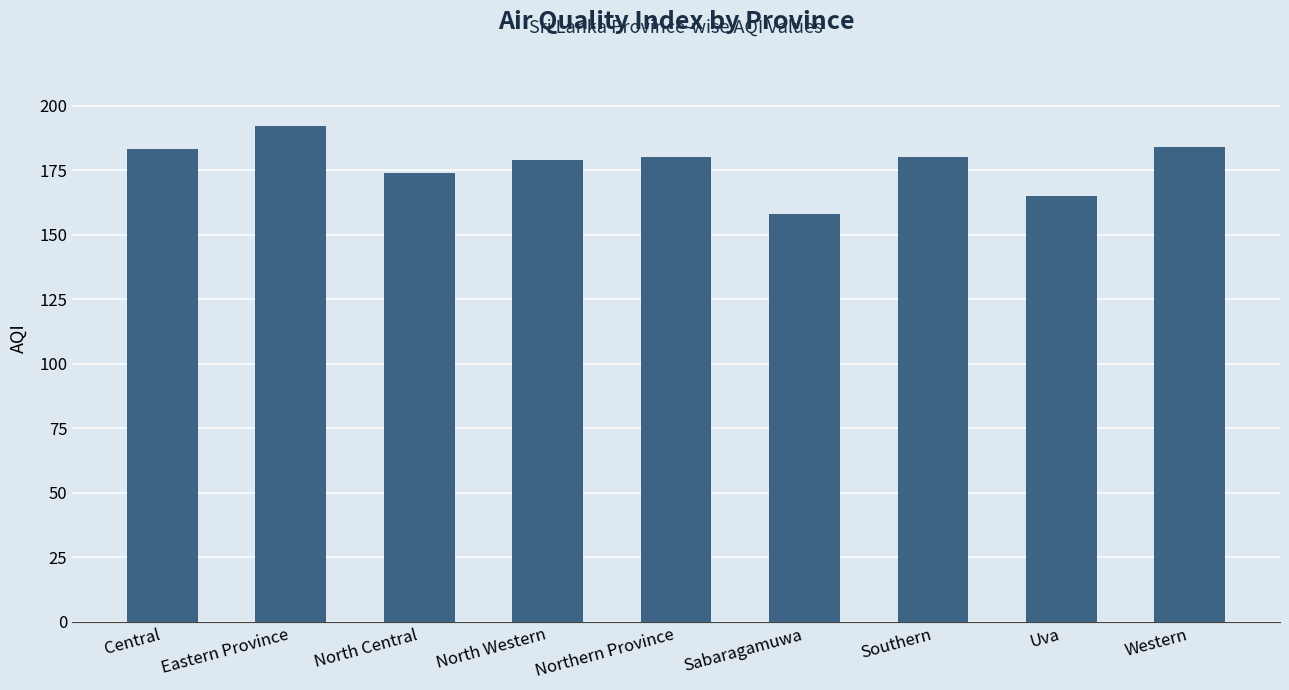

What is the difference between the values at Eastern Province and Southern?

12